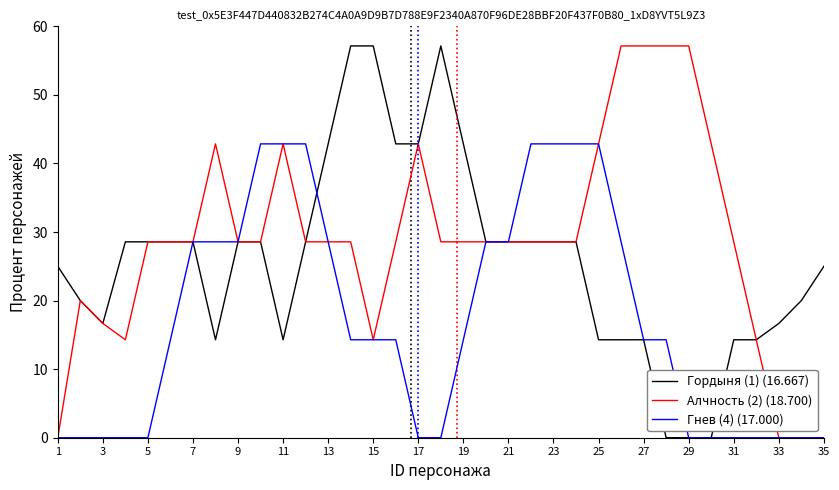

What is the highest value of the Гордыня (1) (16.667) series?

57.1